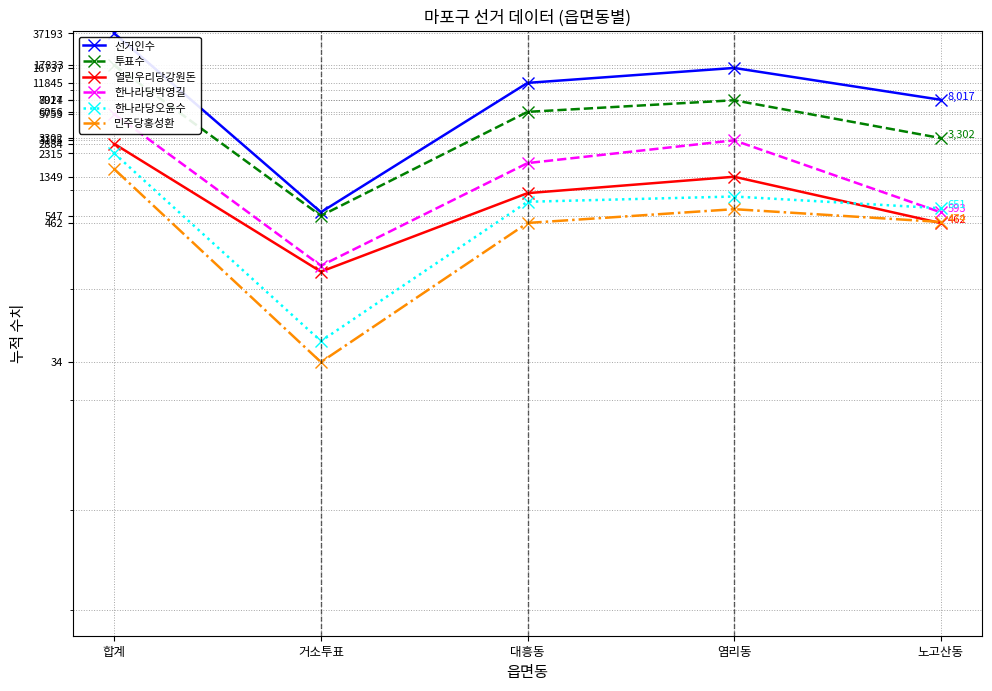

What is the label of the 4th point from the left?

염리동